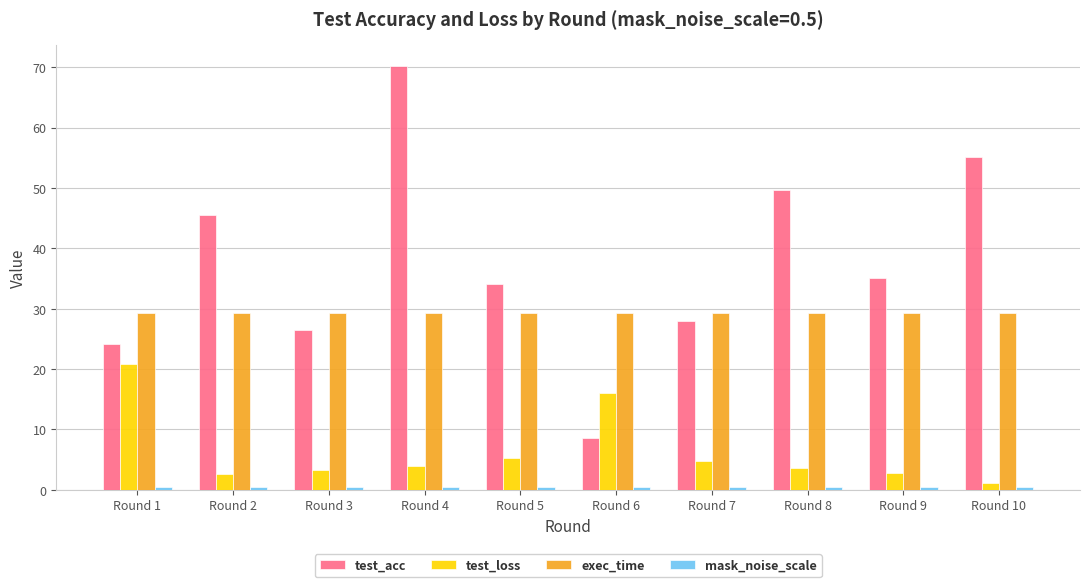

What is the sum of the test_acc values at Round 6 and Round 3?

35.0